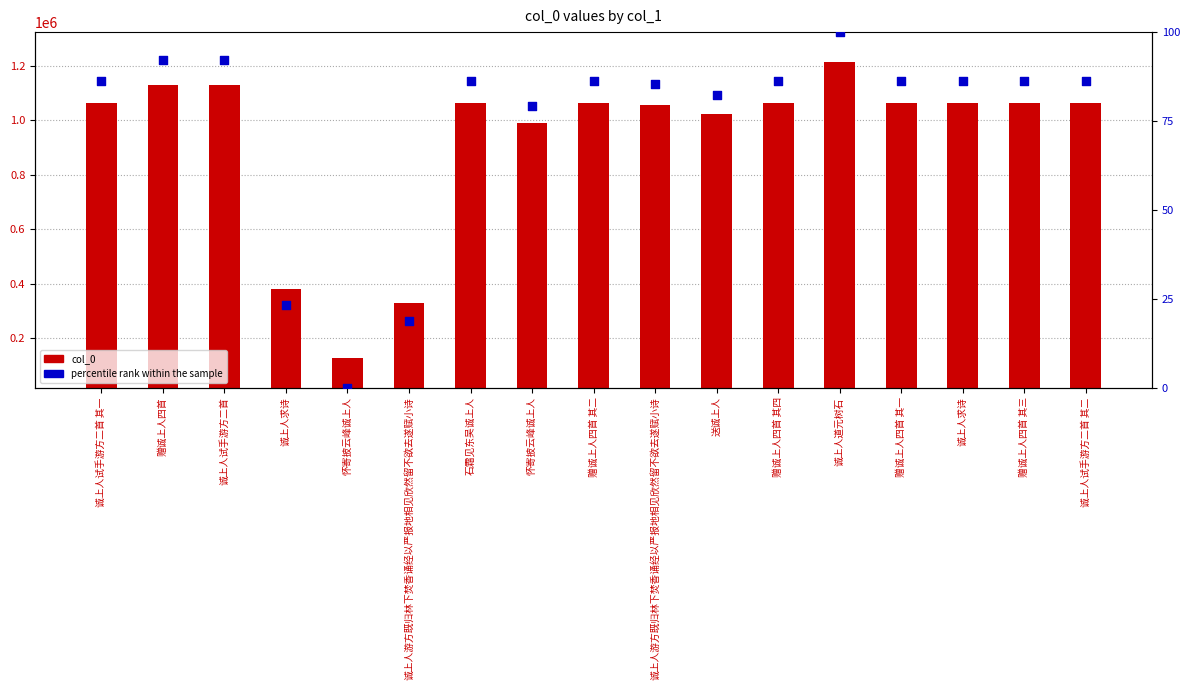

At which category is the sum across all series the highest?

诚上人道元树石